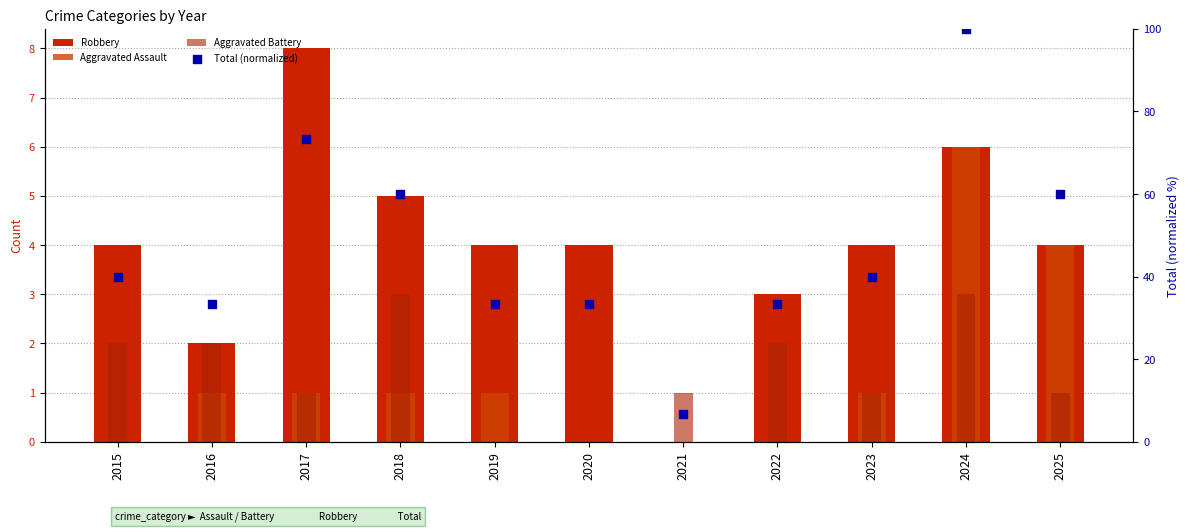

At how many categories does at least one series exceed 17?

10